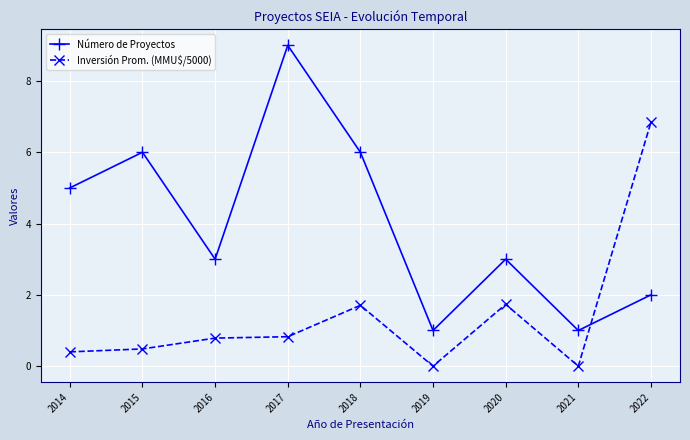

What is the difference between the maximum and second lowest values in the Número de Proyectos series?

8.0